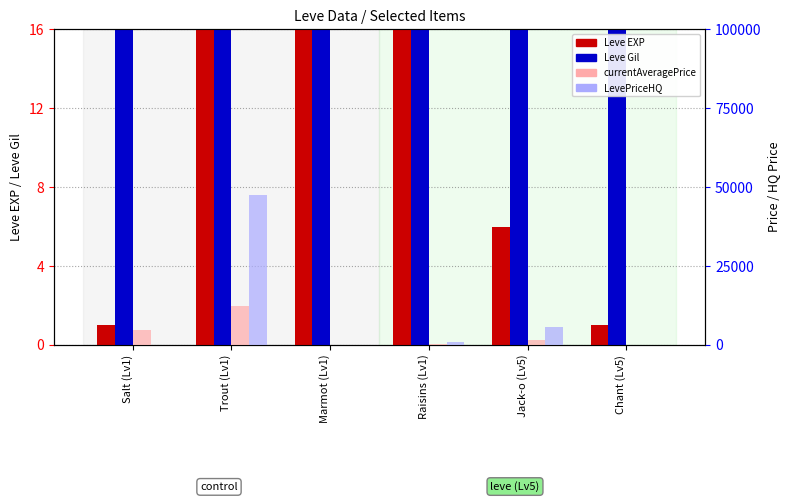

Which series has the largest range (max minus min)?

LevePriceHQ